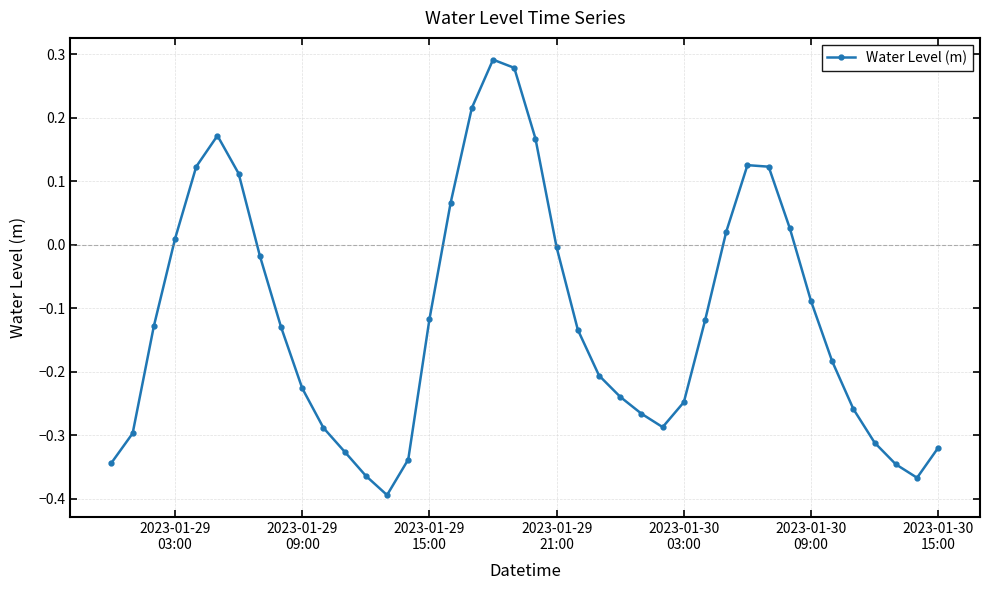

True or false: the data has more than 1 interior local peaks.

True